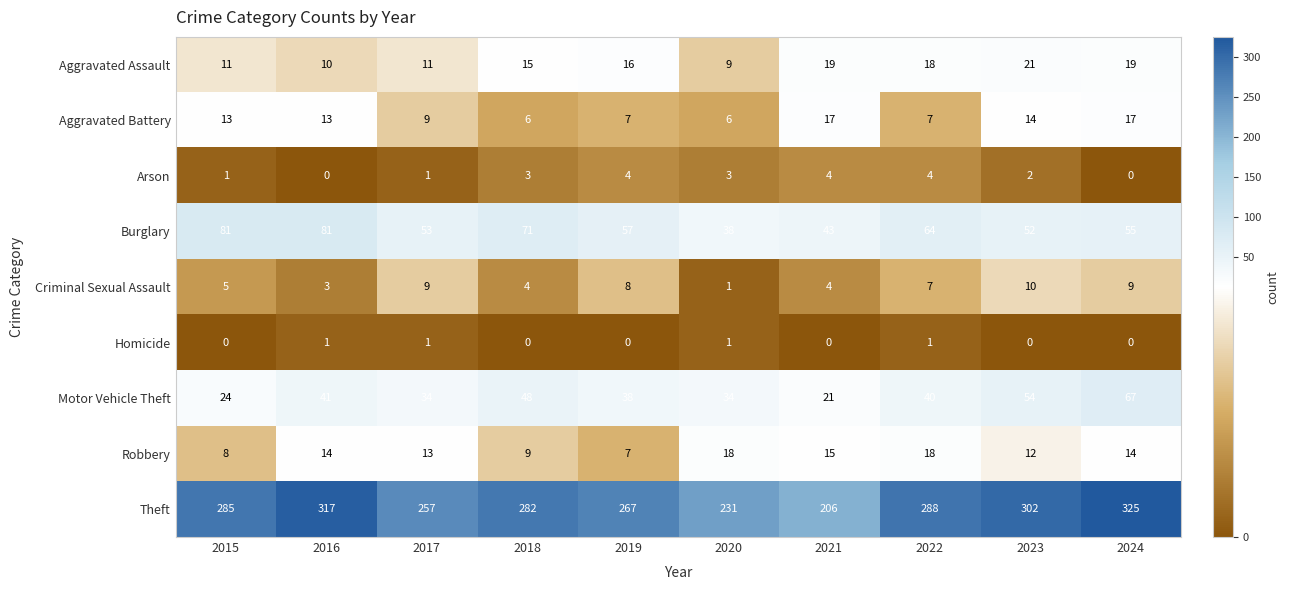

The value of Aggravated Assault at 2024 is 19. True or false?

True